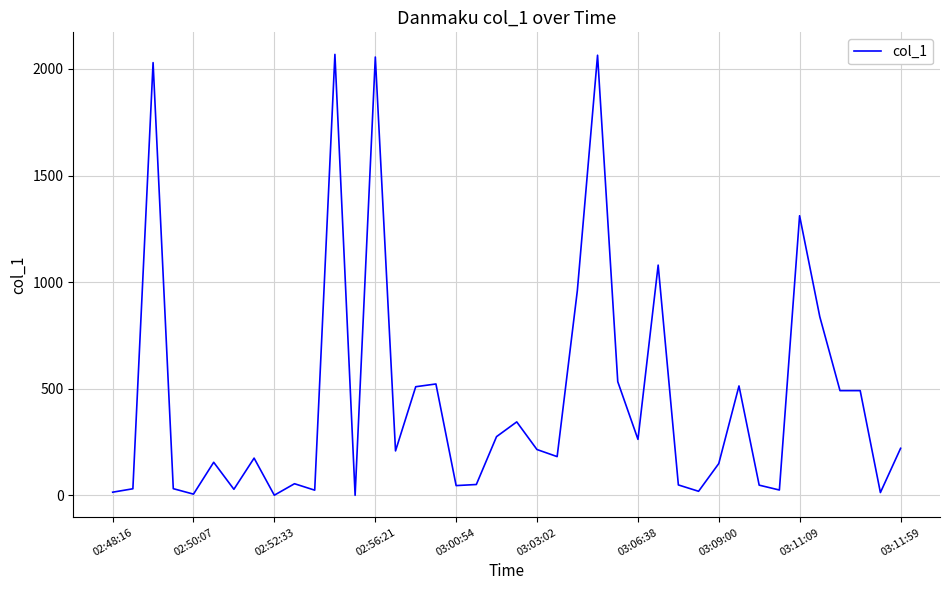

What is the maximum value shown in the chart?

2068.5